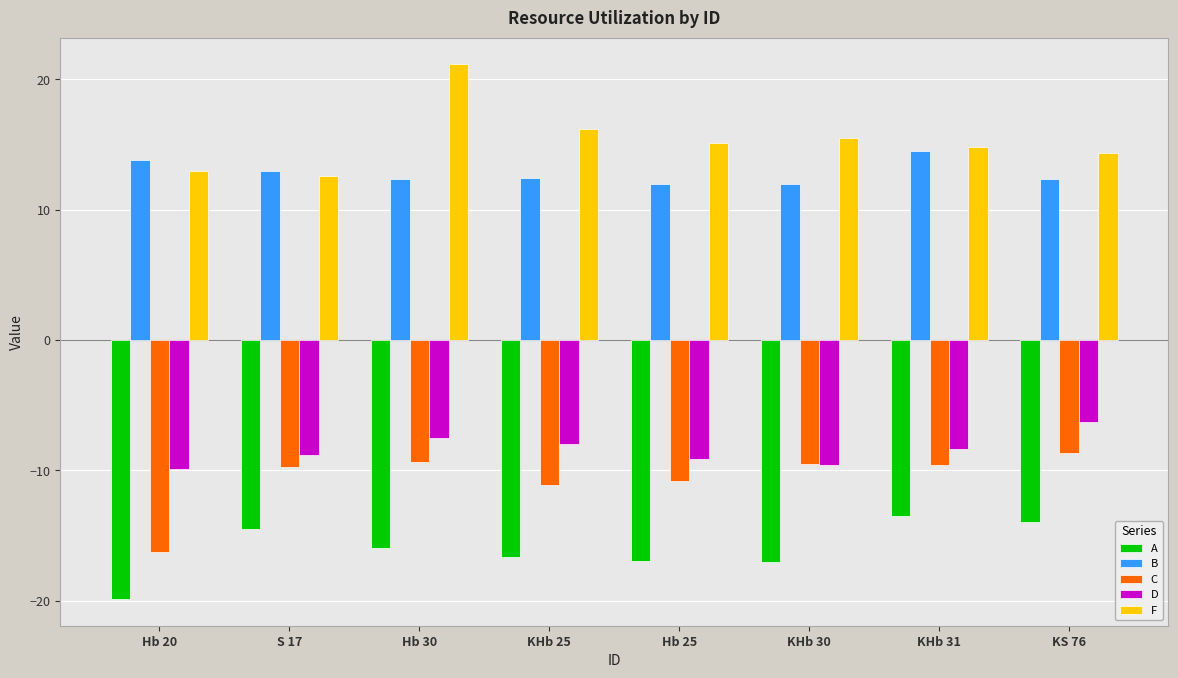

What is the highest value of the A series?

-13.5